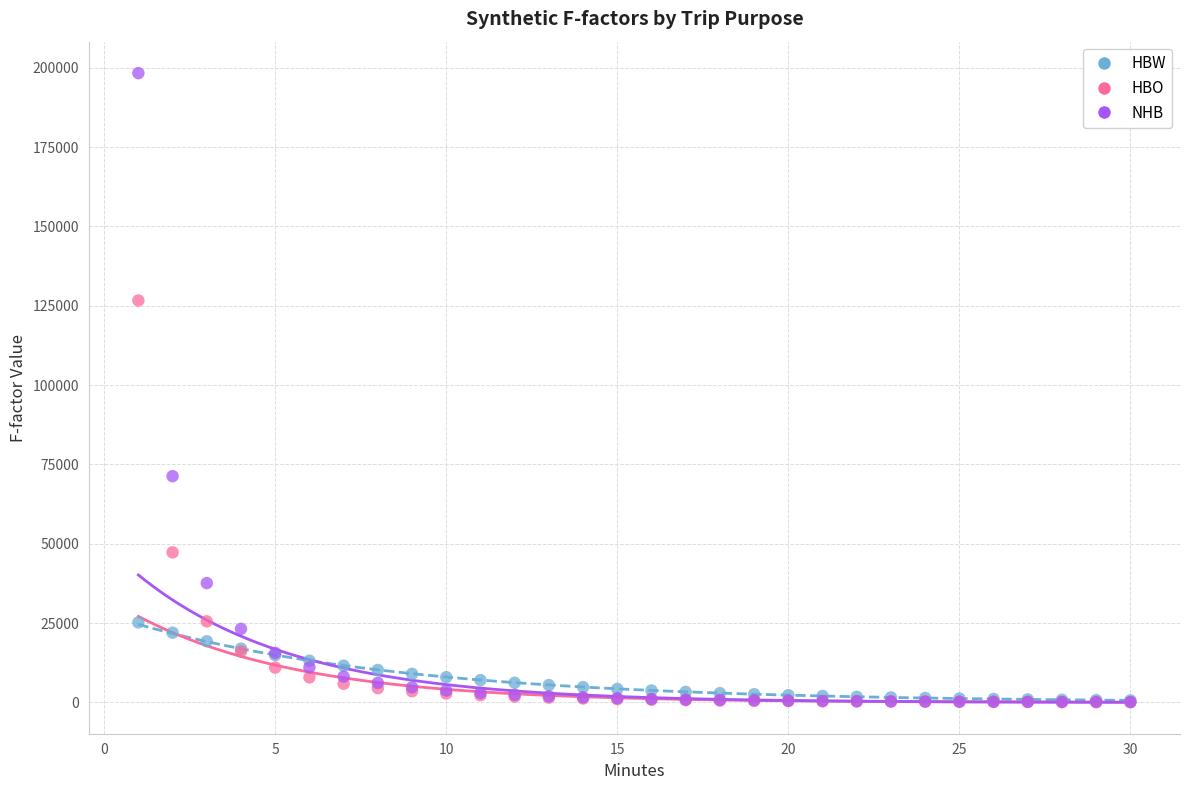

In the HBO series, what Y value is closest to 63378?

47295